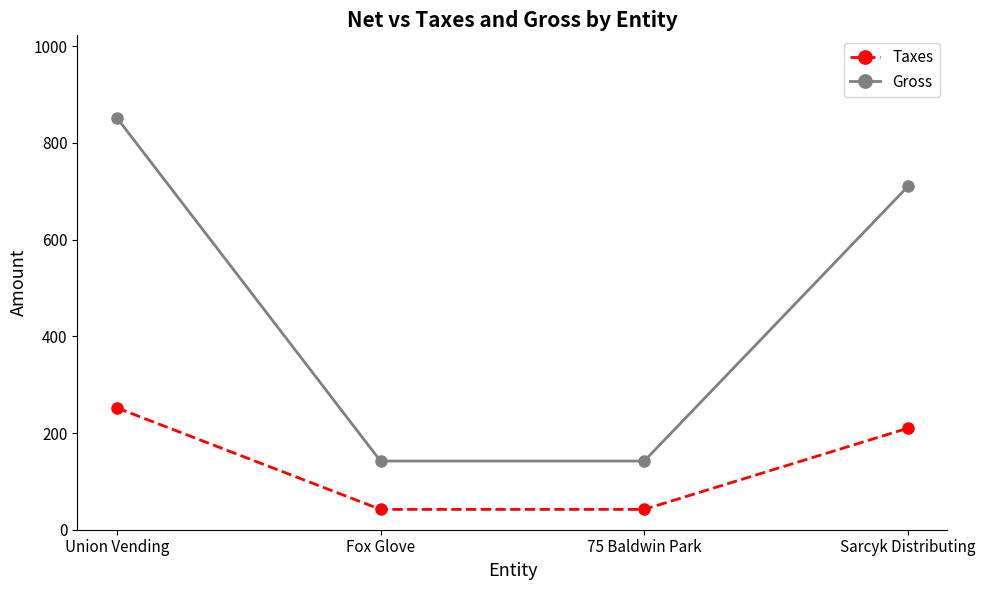

List the series in order of their peak value, lowest first.

Taxes, Gross